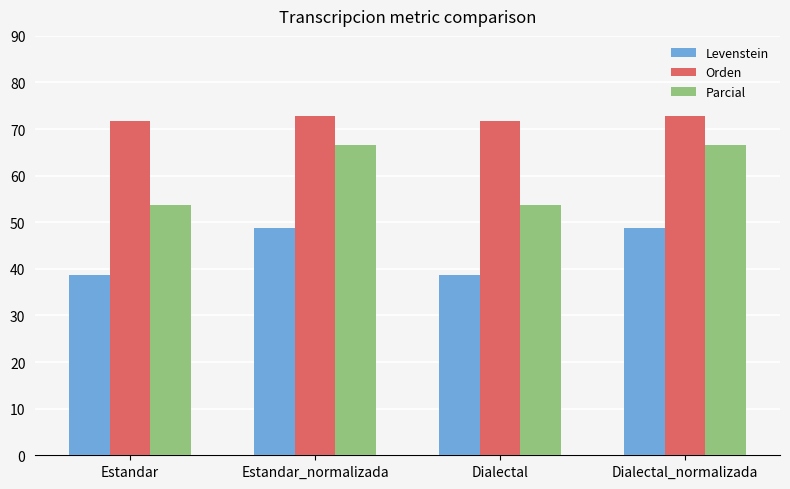

Between Estandar_normalizada and Dialectal, which series saw the biggest shift?

Parcial